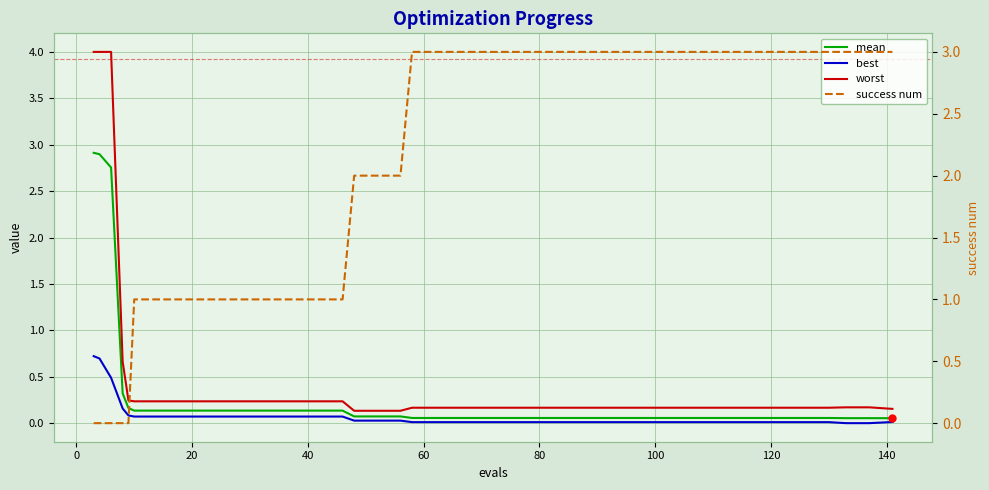

At how many categories does at least one series exceed 1?

28